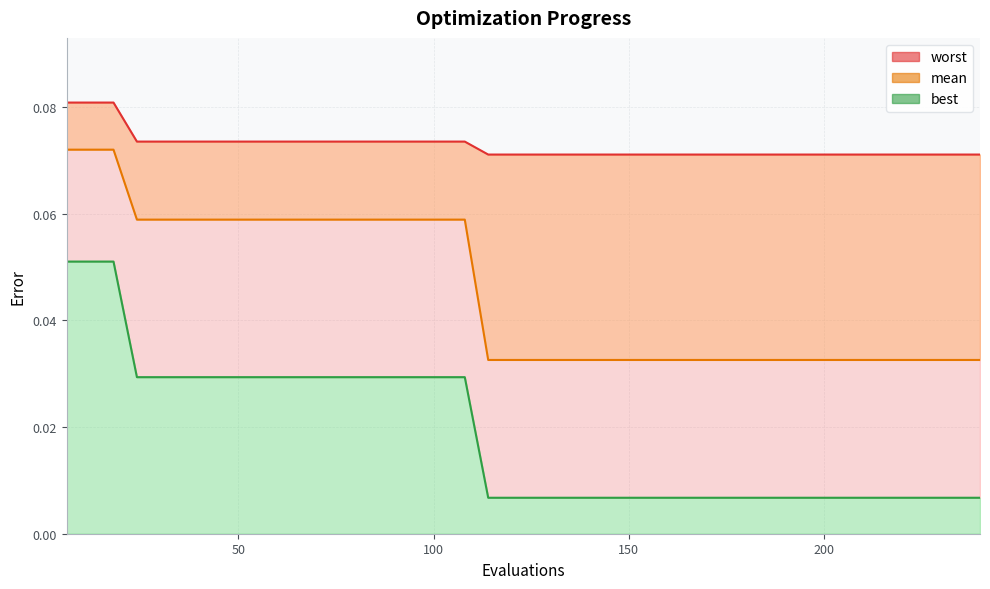

Where is best nearest to the value 0?

114